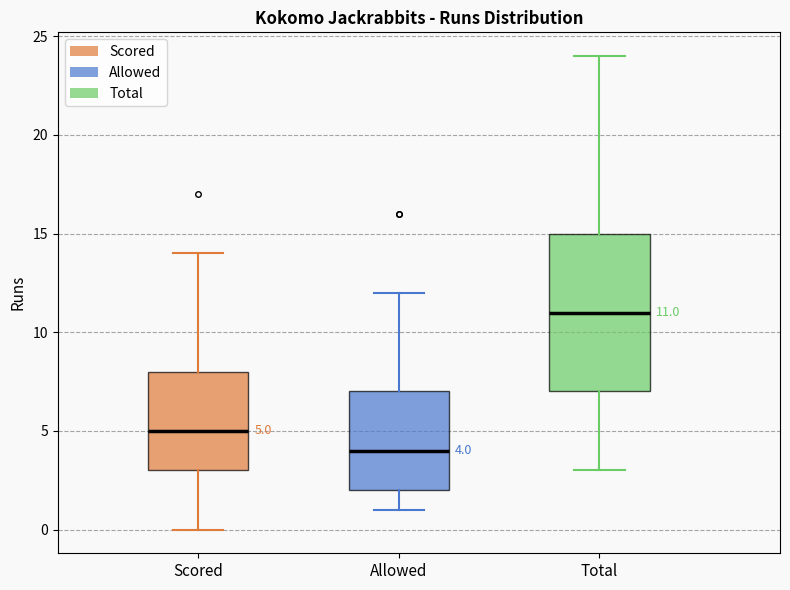

Which box has the lowest median line?

Allowed